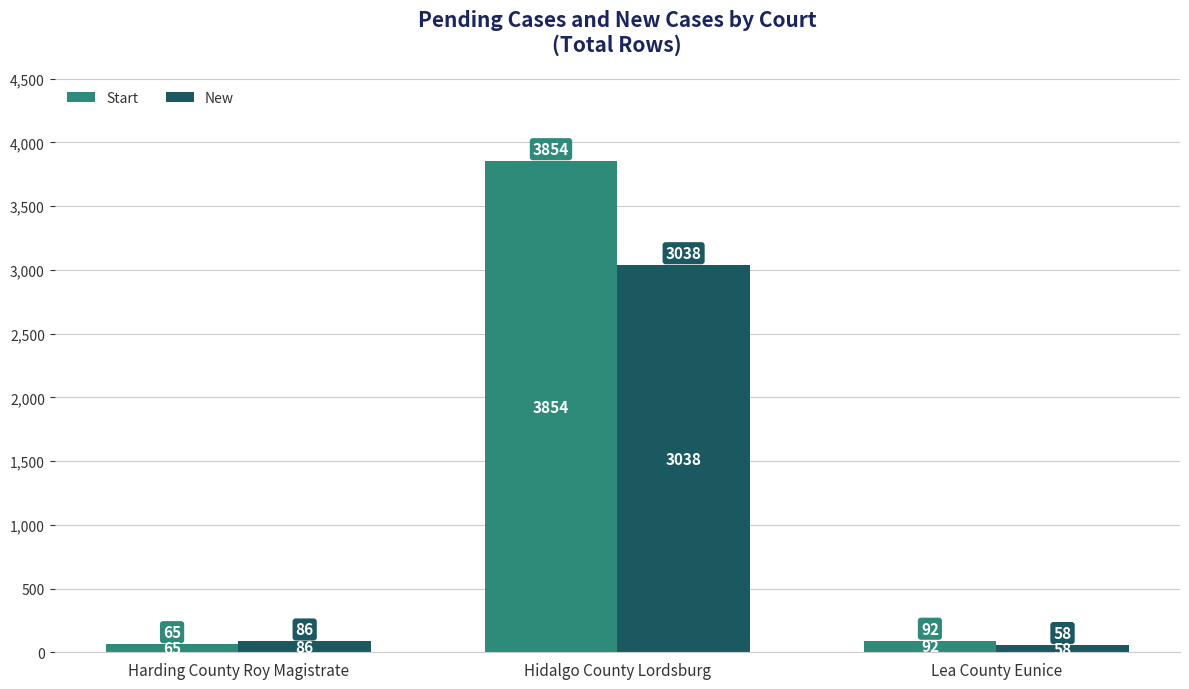

How many bars are there in total?

6